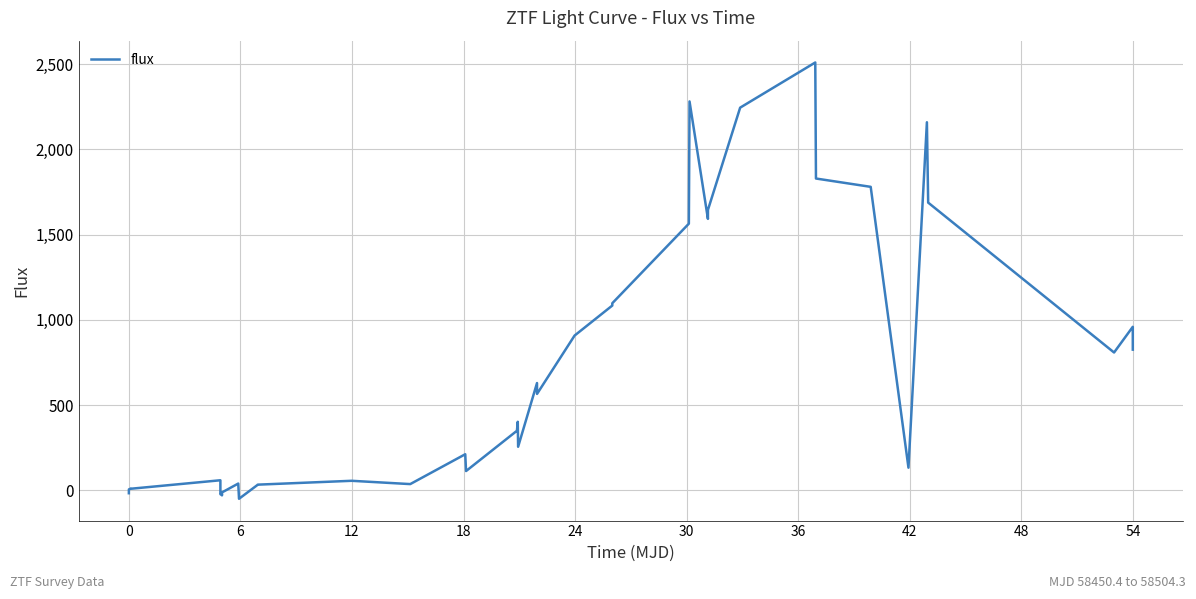

What is the difference between the maximum and minimum values?

2559.9